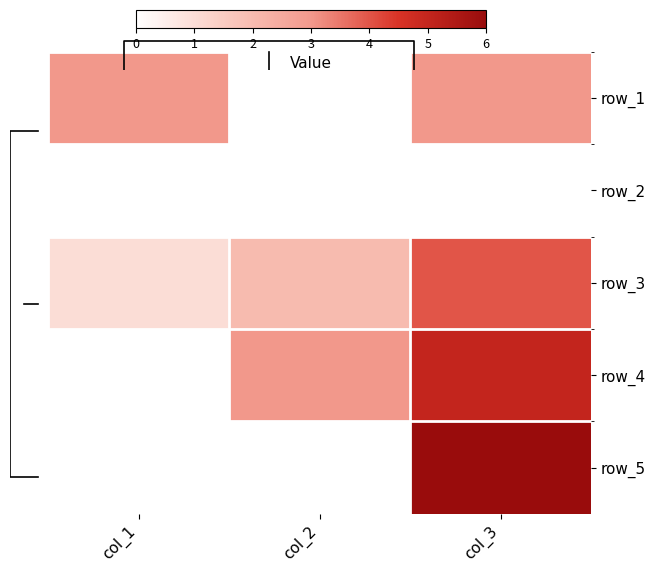

Which has a higher value, col_1 or col_2?

col_1